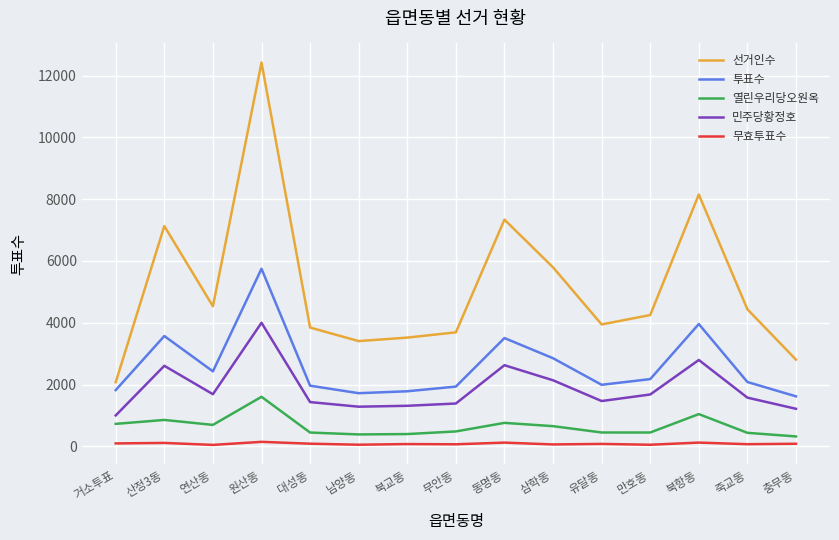

In 민주당황정호, how many points are higher than both neighbors (excluding endpoints)?

4